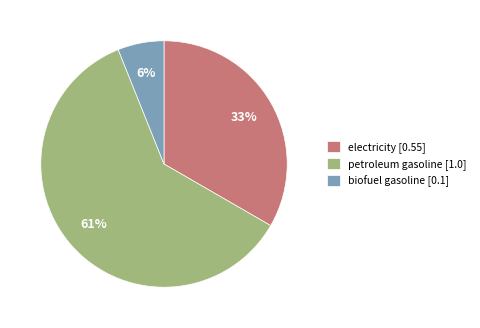

To the nearest percent, what is the combined percentage of petroleum gasoline and electricity?

94%